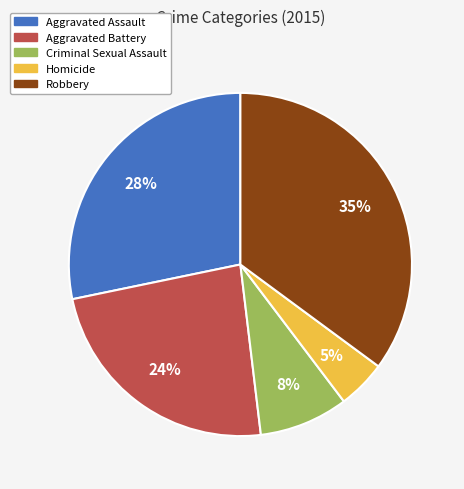

Is the sum of Aggravated Assault and Homicide greater than half?

No